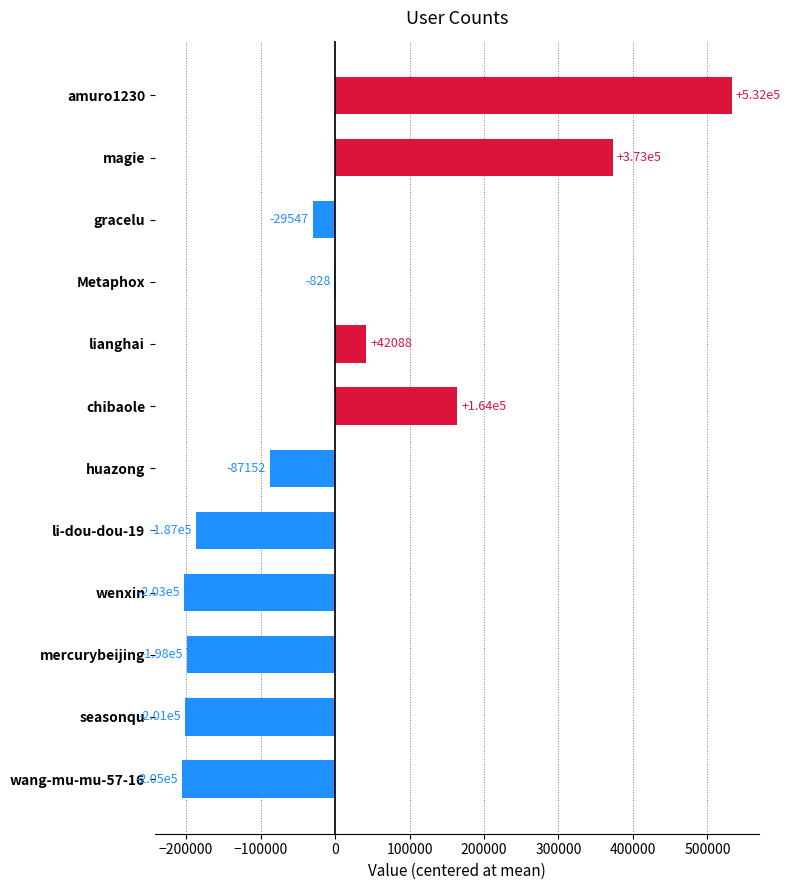

At which label is the value closest to 163738?

chibaole